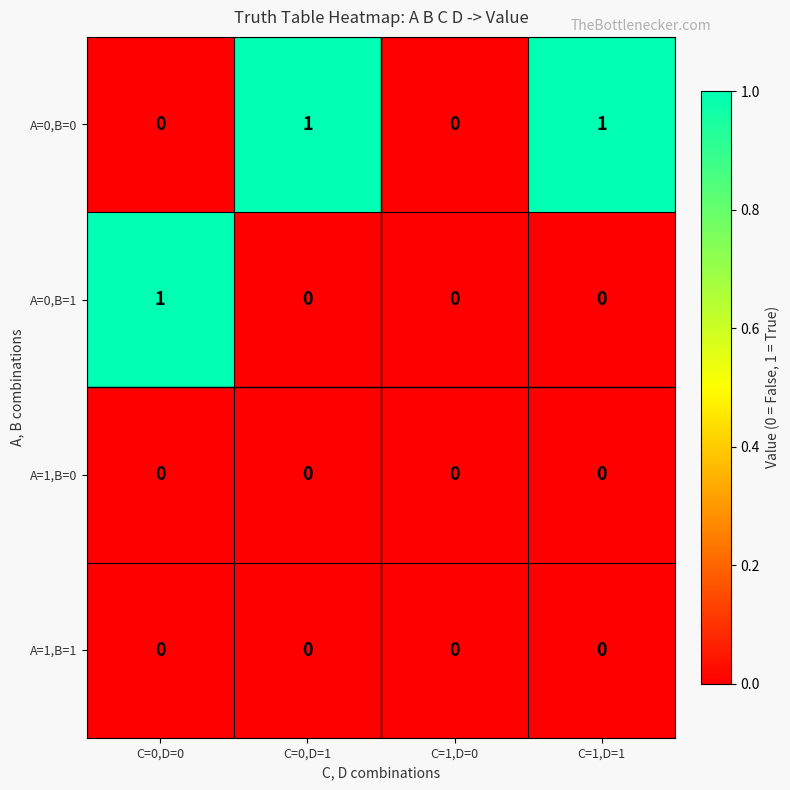

Reading left to right, extract all data points from this chart.

A=0,B=0: 0	1	0	1
A=0,B=1: 1	0	0	0
A=1,B=0: 0	0	0	0
A=1,B=1: 0	0	0	0